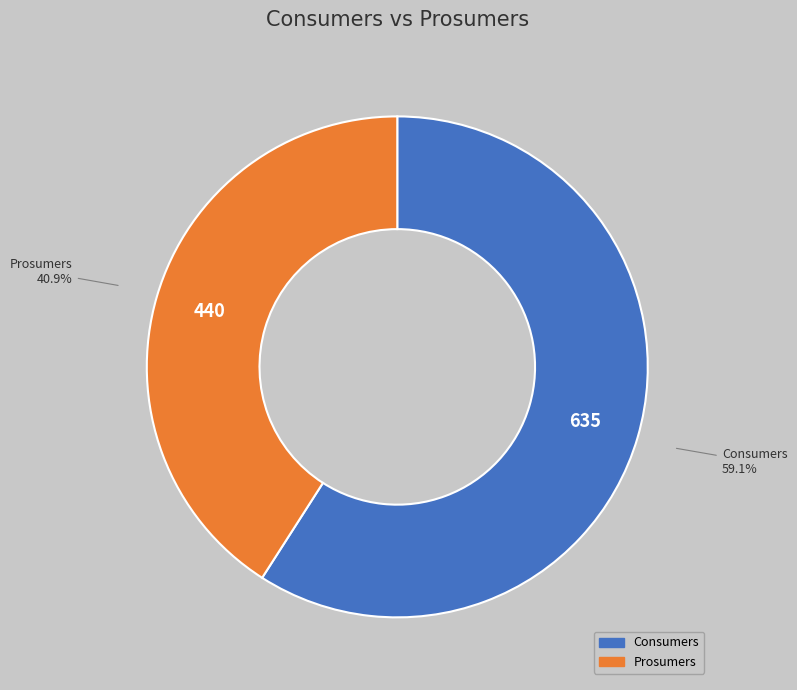

To the nearest percent, what portion does Prosumers represent?

41%